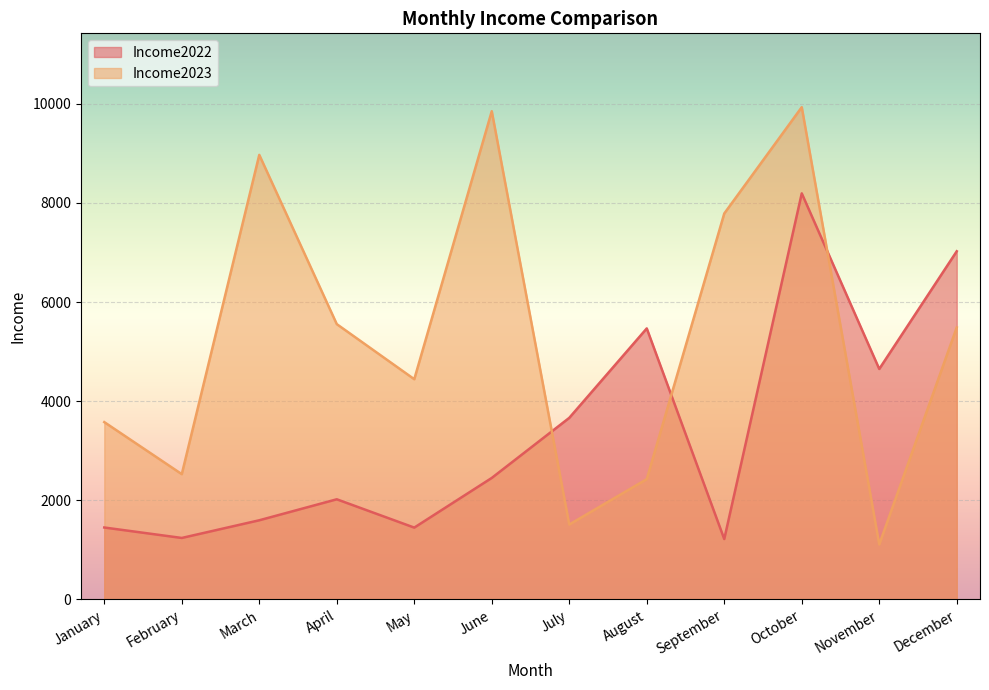

List the labels in order of Income2022 value, largest first.

October, December, August, November, July, June, April, March, January, May, February, September